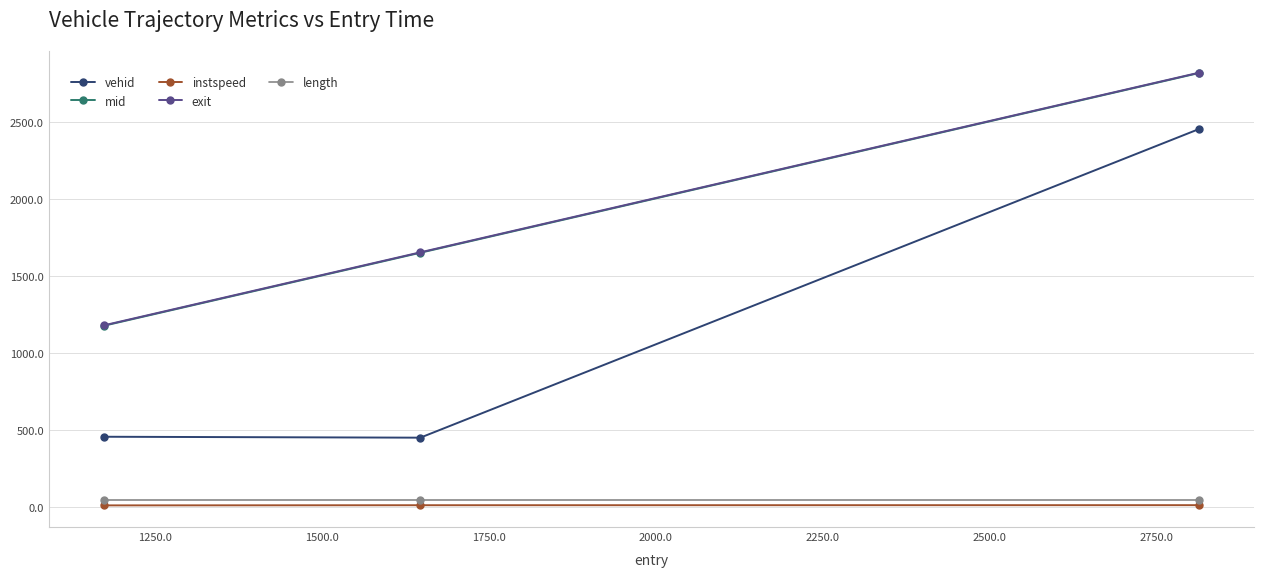

What is the value of the mid point at the 2nd from the left?

1649.3